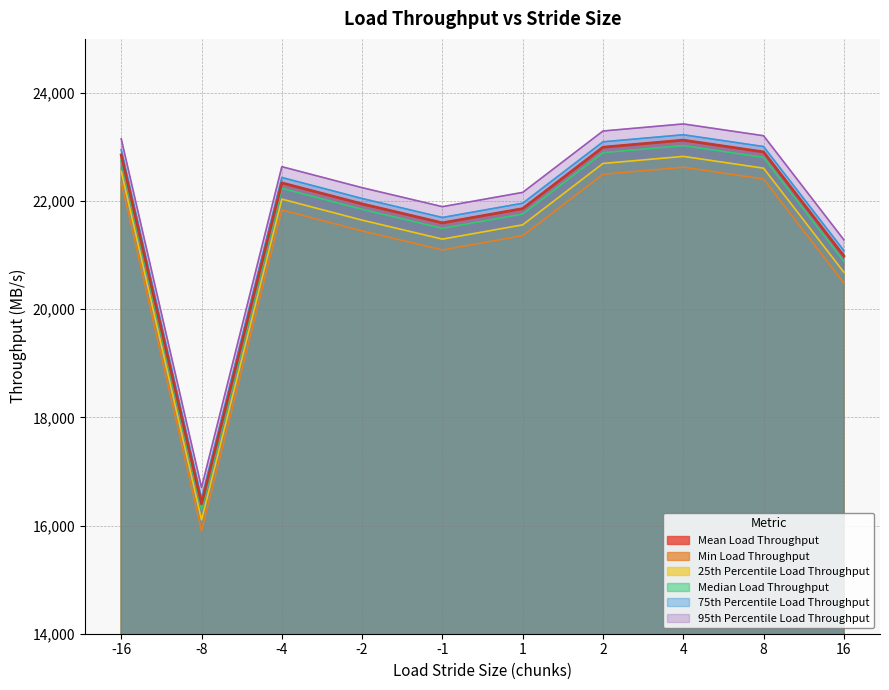

Reading left to right, list all the values displayed in this chart.

Mean Load Throughput: 22852.5	16403.2	22336.9	21948.3	21597.2	21861.2	22996.6	23127.2	22909.1	20984.6
Min Load Throughput: 22352.5	15903.2	21836.9	21448.3	21097.2	21361.2	22496.6	22627.2	22409.1	20484.6
25th Percentile Load Throughput: 22552.5	16103.2	22036.9	21648.3	21297.2	21561.2	22696.6	22827.2	22609.1	20684.6
Median Load Throughput: 22752.5	16303.2	22236.9	21848.3	21497.2	21761.2	22896.6	23027.2	22809.1	20884.6
75th Percentile Load Throughput: 22952.5	16503.2	22436.9	22048.3	21697.2	21961.2	23096.6	23227.2	23009.1	21084.6
95th Percentile Load Throughput: 23152.5	16703.2	22636.9	22248.3	21897.2	22161.2	23296.6	23427.2	23209.1	21284.6